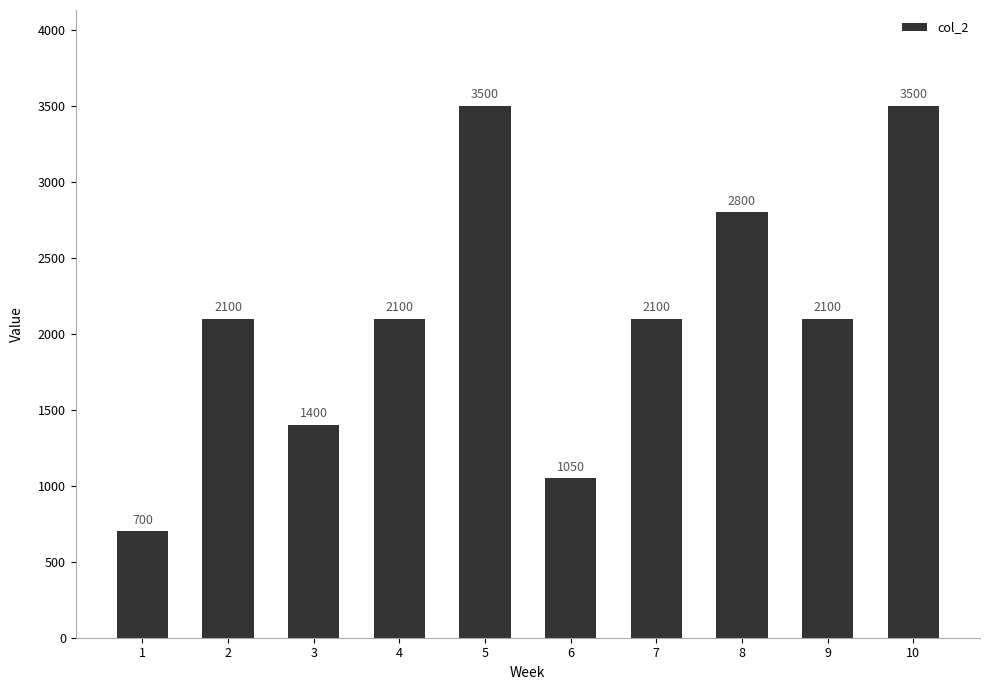

Does the chart contain any negative values?

No